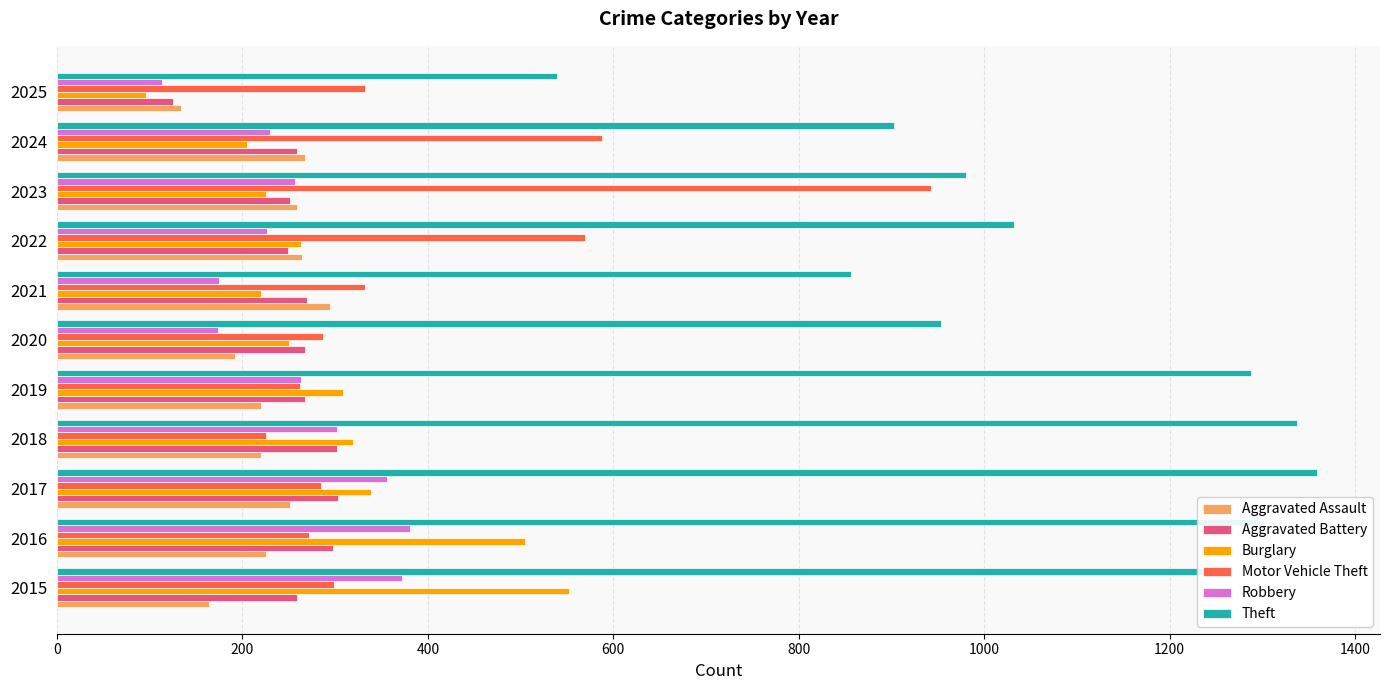

Is it true that Motor Vehicle Theft equals 124 at 2020?

False